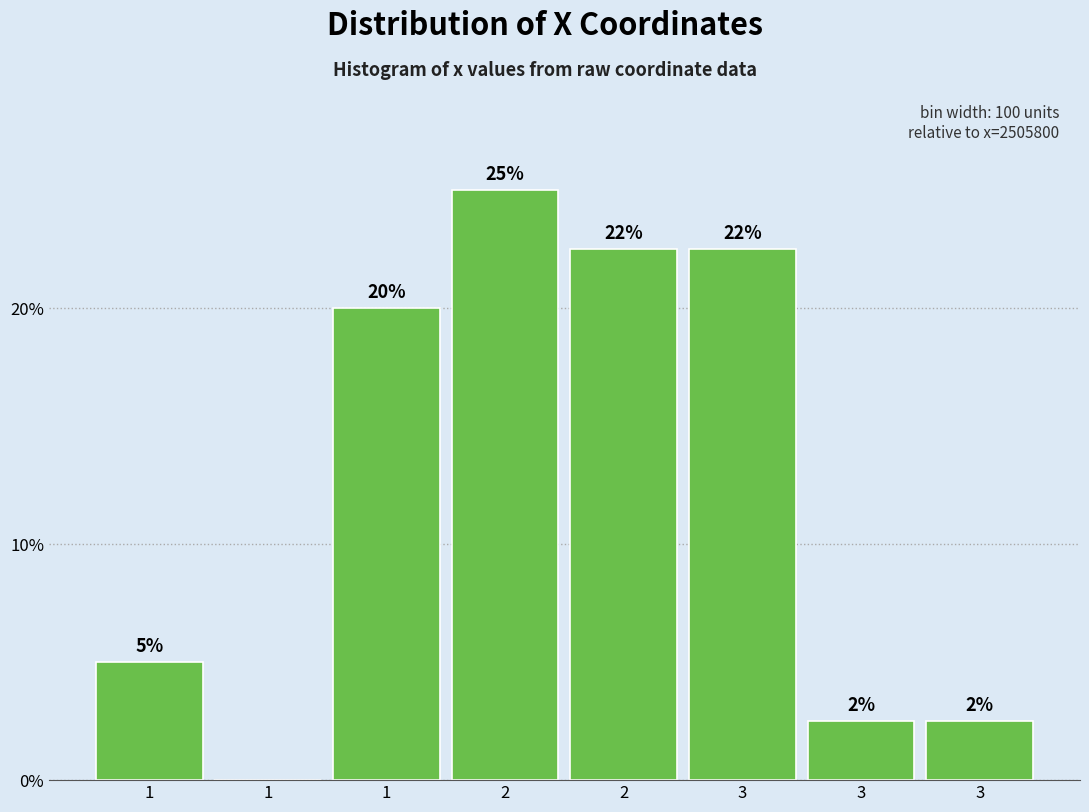

Are the bars horizontal?

No